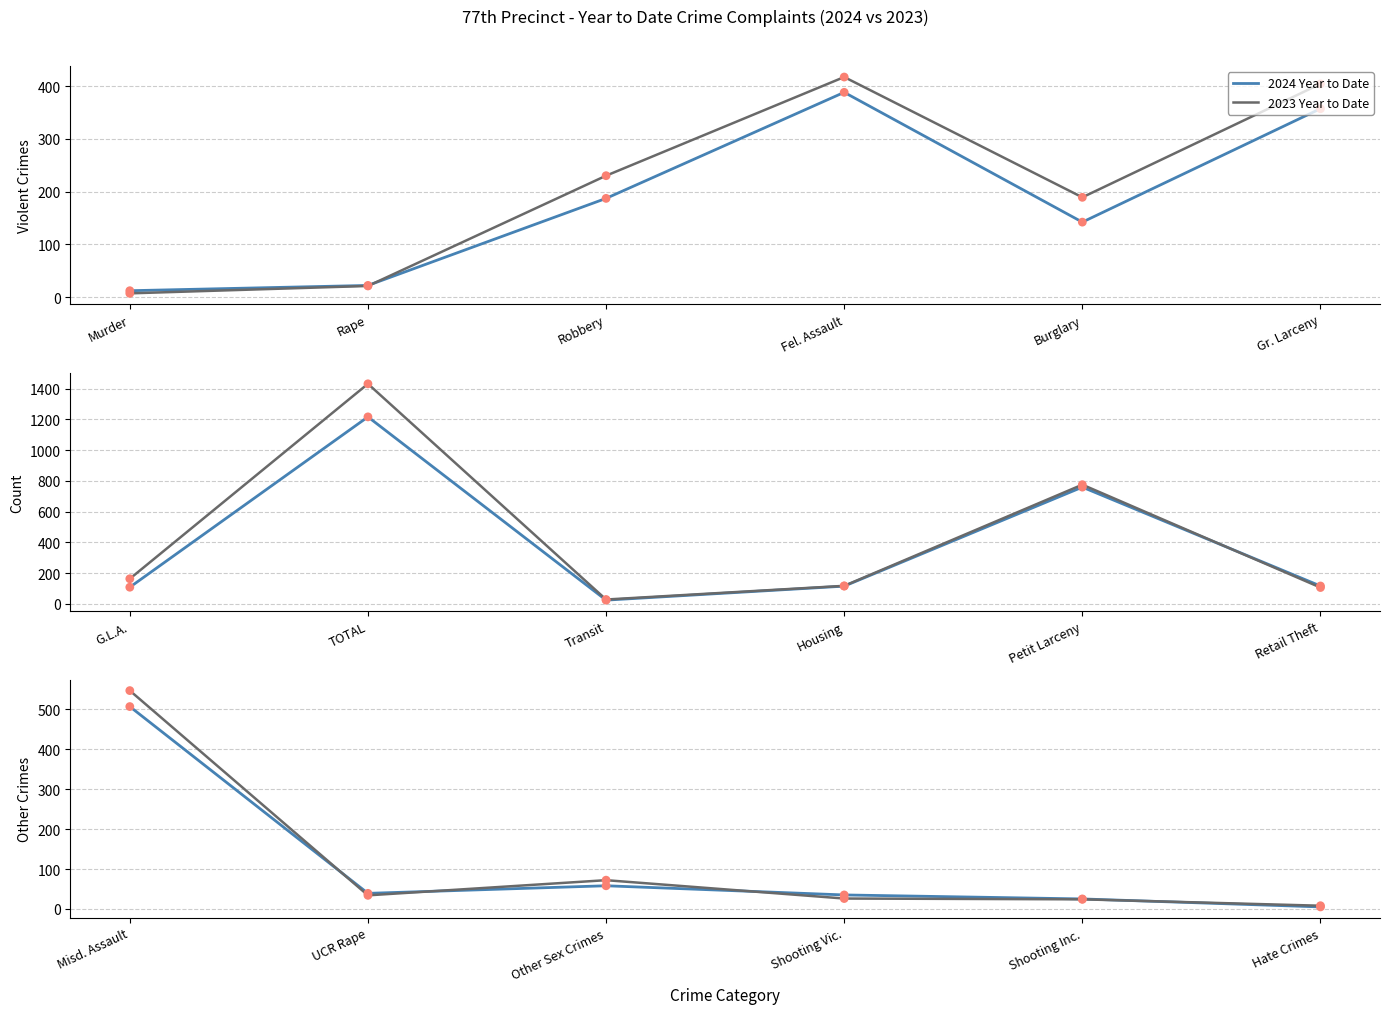

Which series has the largest total across all categories?

2023 Year to Date